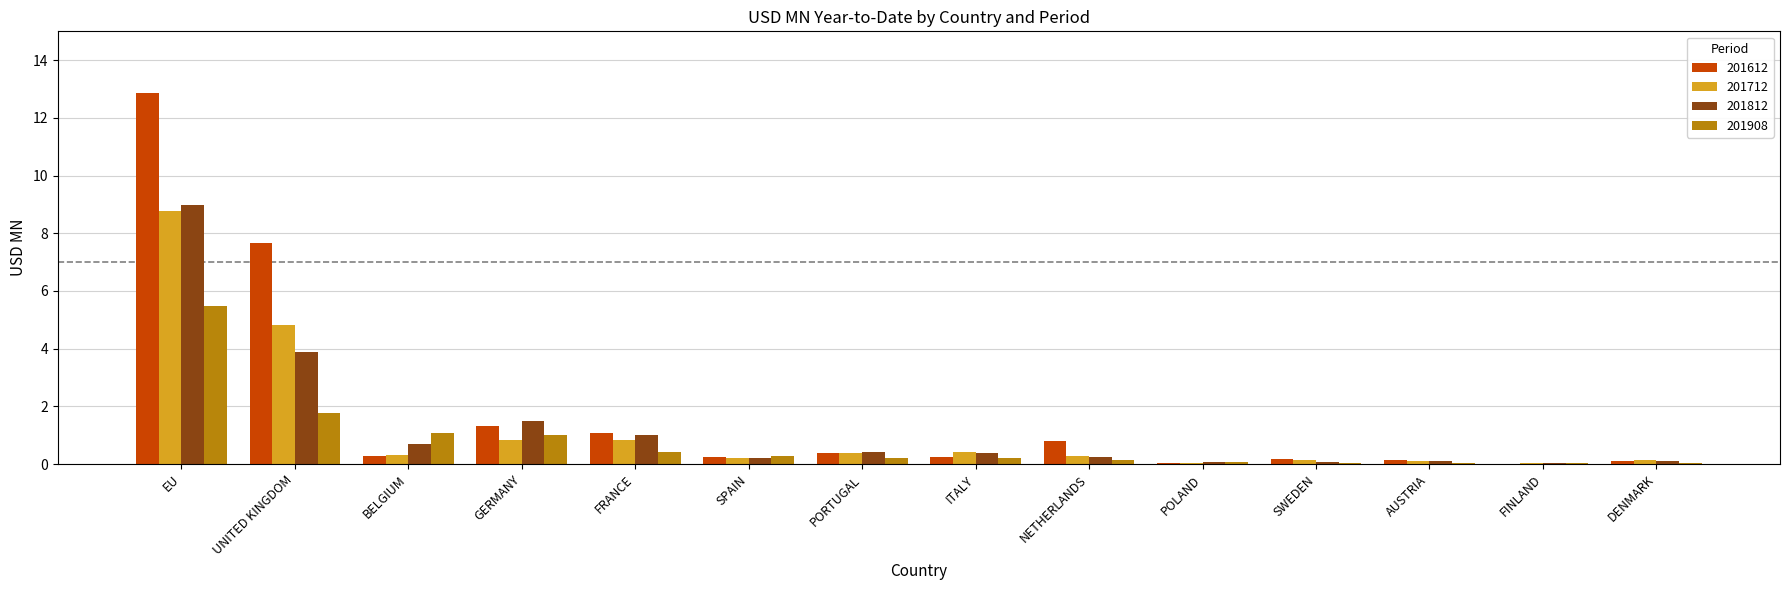

Which label corresponds to the largest value in the chart?

EU